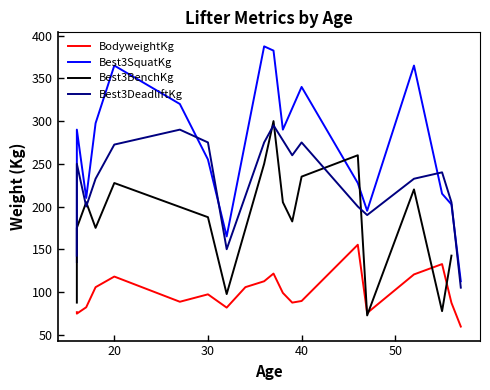

Rank the series at 38 from lowest to highest value.

BodyweightKg, Best3BenchKg, Best3DeadliftKg, Best3SquatKg